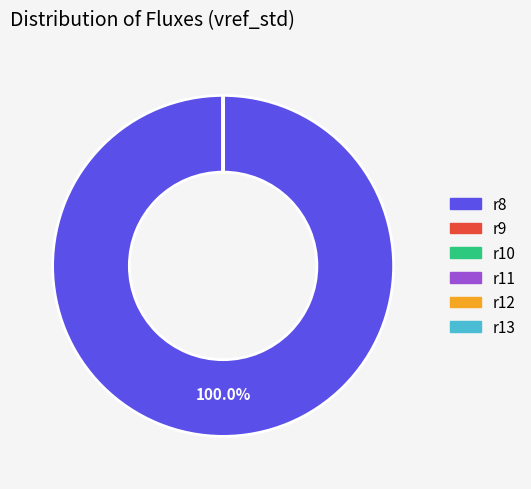

Does r8 account for over 50% of the chart?

Yes